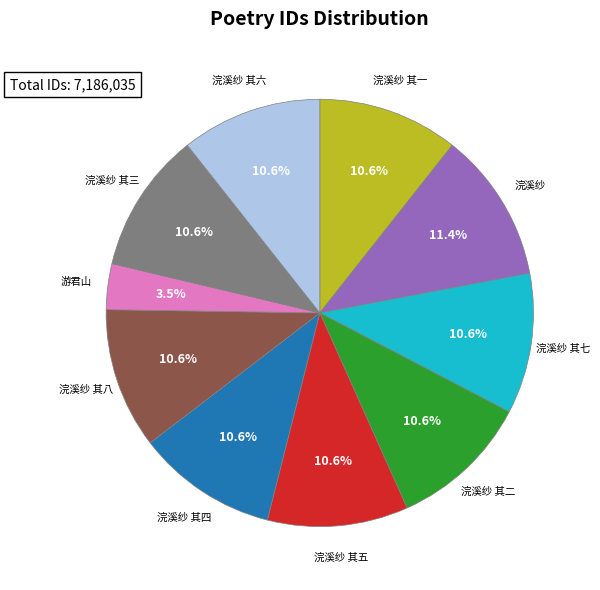

How much of the chart is everything except 浣溪纱 其二?

89.4%